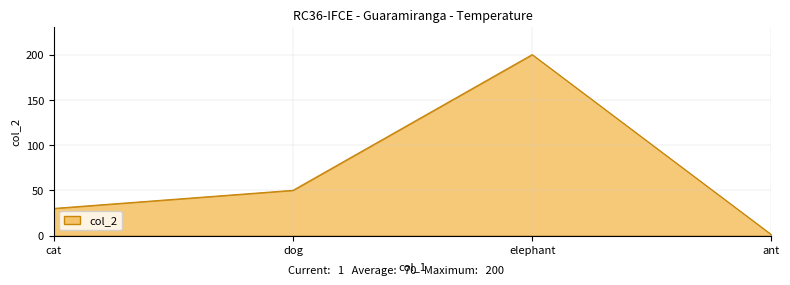

Does the chart have visible grid lines?

Yes